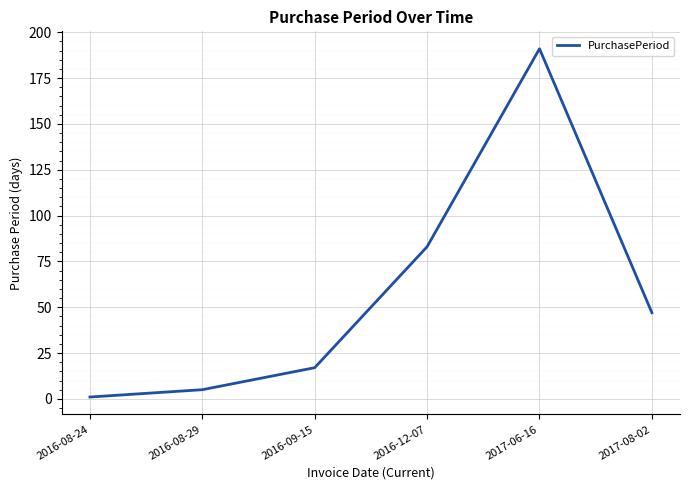

Rank the categories by value from lowest to highest.

2016-08-24, 2016-08-29, 2016-09-15, 2017-08-02, 2016-12-07, 2017-06-16